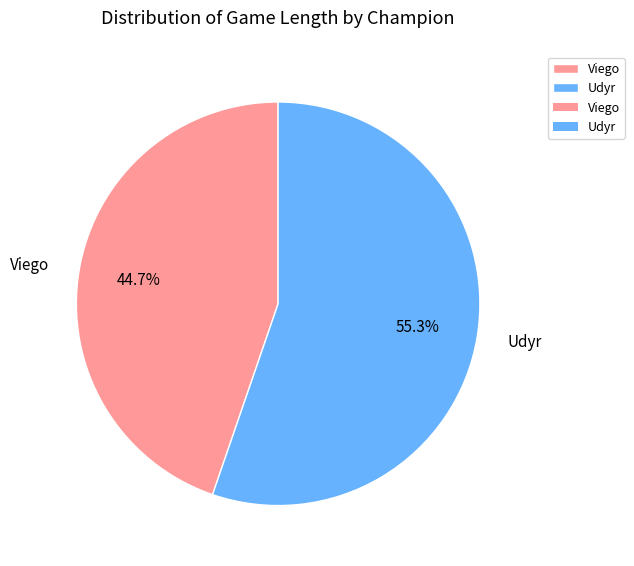

Which category has the biggest portion of the pie?

Udyr